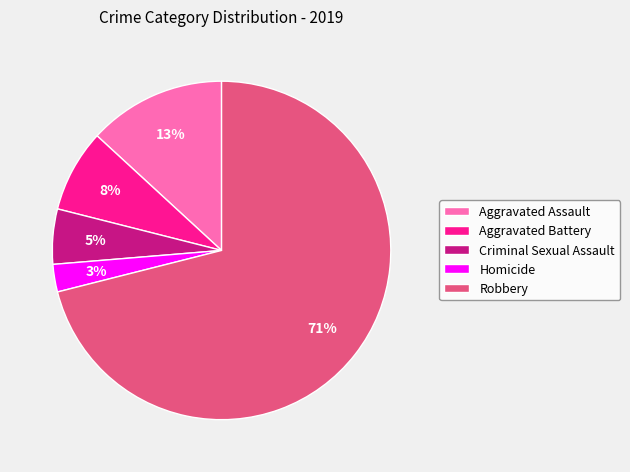

Combined, do Homicide and Criminal Sexual Assault account for over 50%?

No